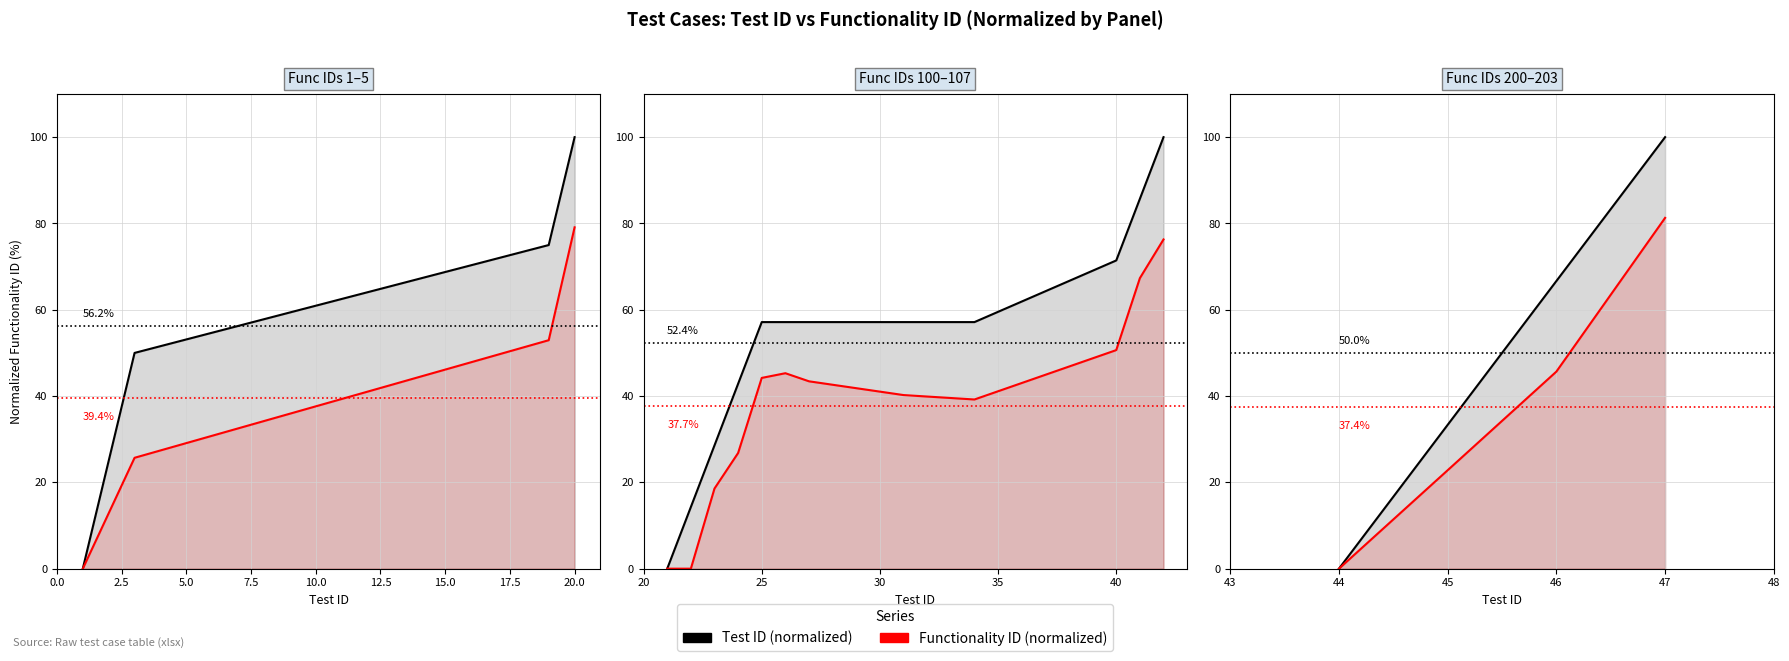

Does the chart display data point markers on the line(s)?

No